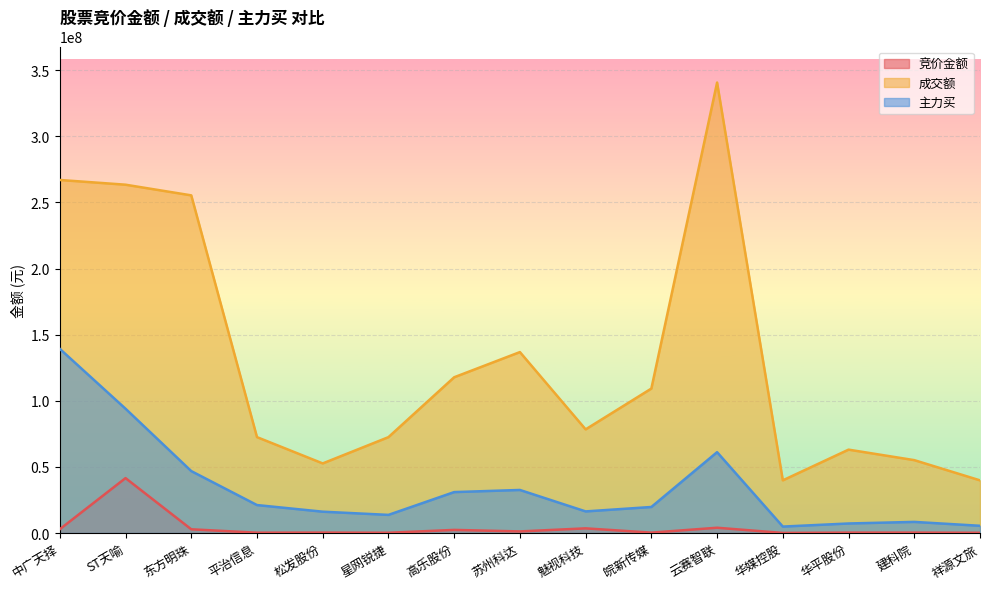

How many interior local peaks does the 竞价金额 series have?

6